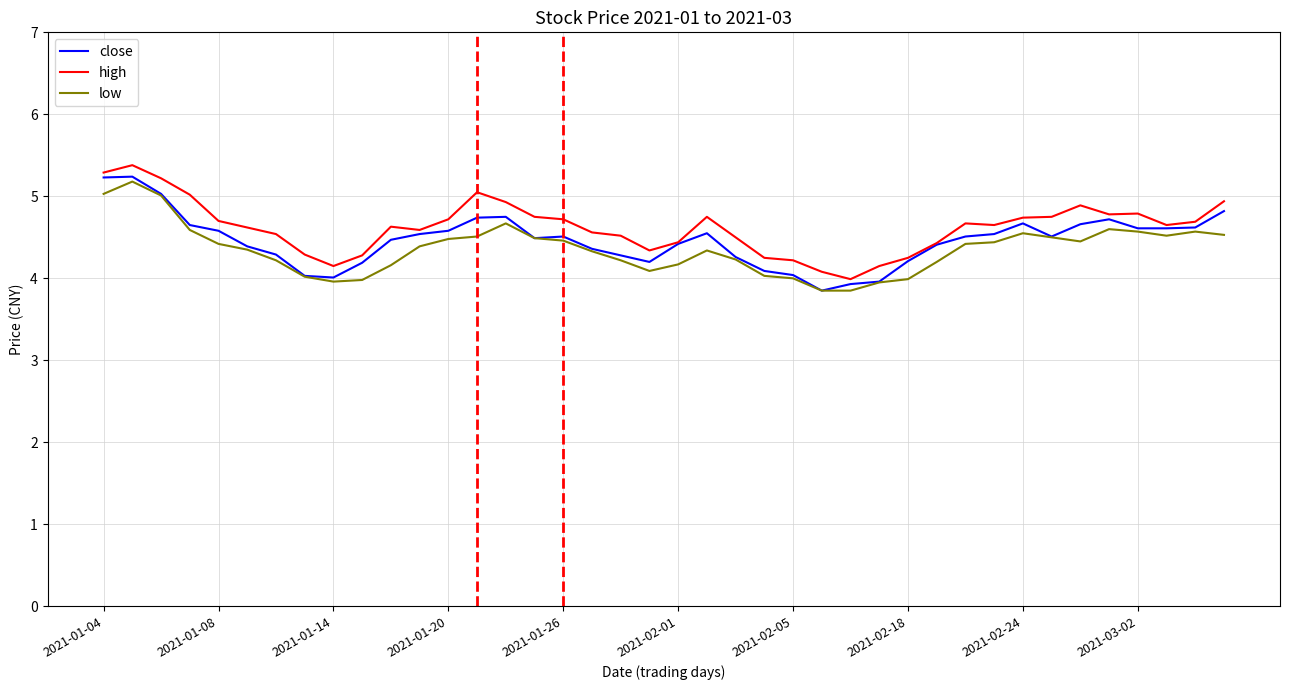

What is the minimum value shown in the chart?

3.9